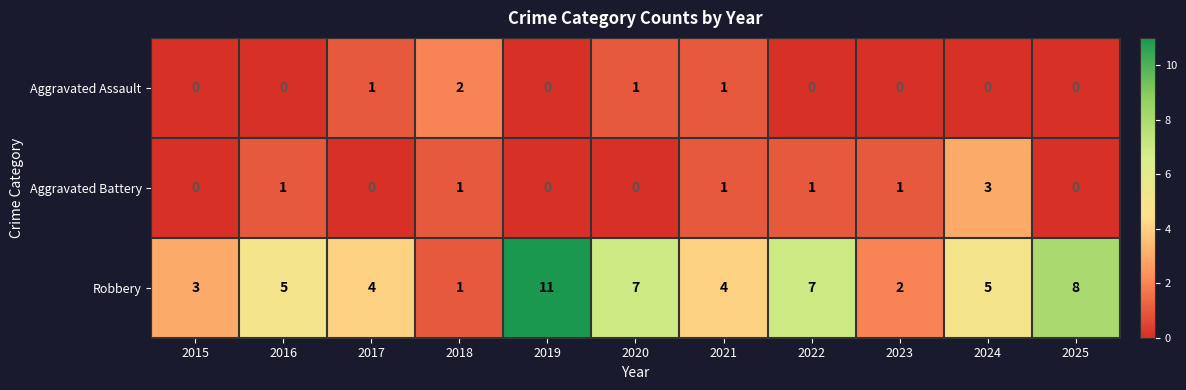

Which category has the highest value across all series?

2019